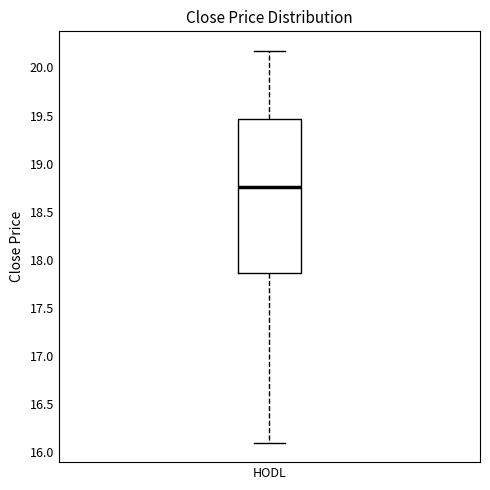

Transcribe this box plot: give where the median line is, the range the box spans, and where the two whiskers end, as read against the y-axis. The values are not printed on the chart, so give them approximately, as read against the axis.

median 18.75, box 17.85 to 19.45, whiskers 16.10 to 20.15